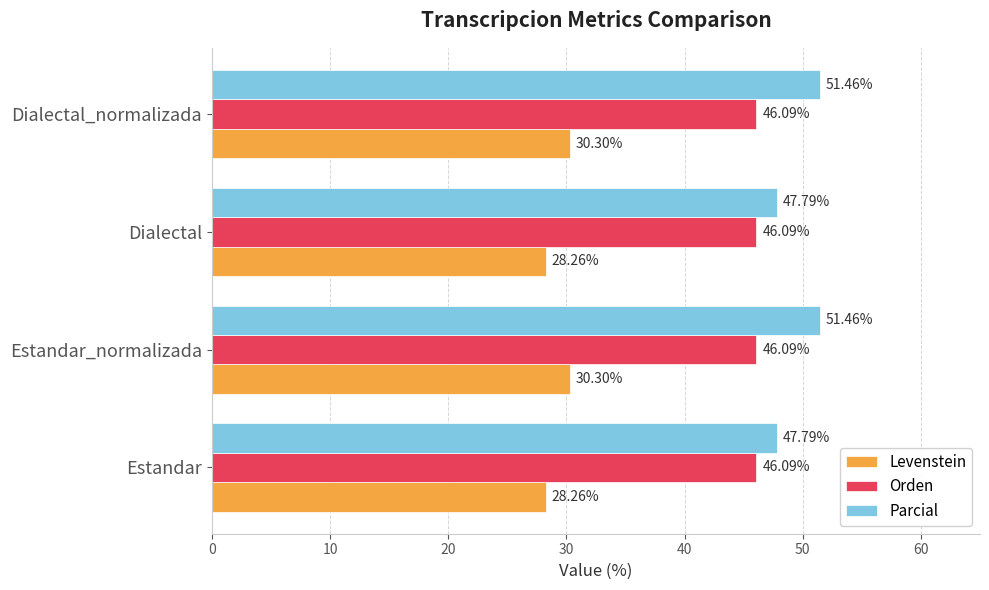

List the series in order of their peak value, highest first.

Parcial, Orden, Levenstein